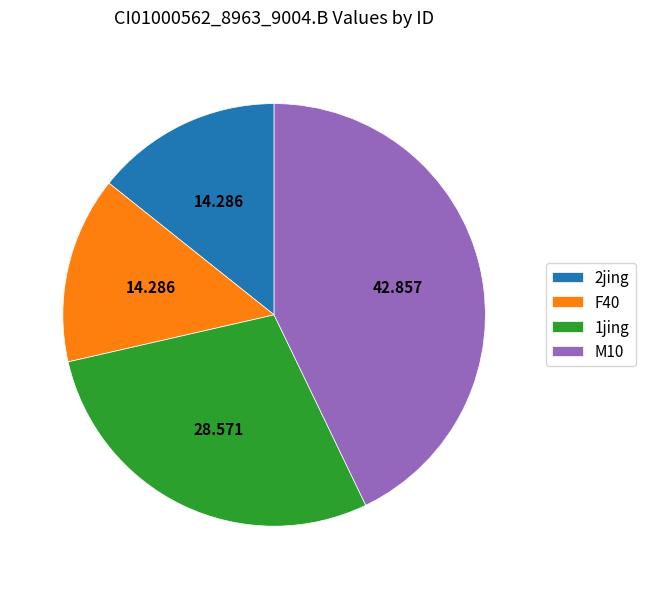

Is 1jing the majority of the pie?

No